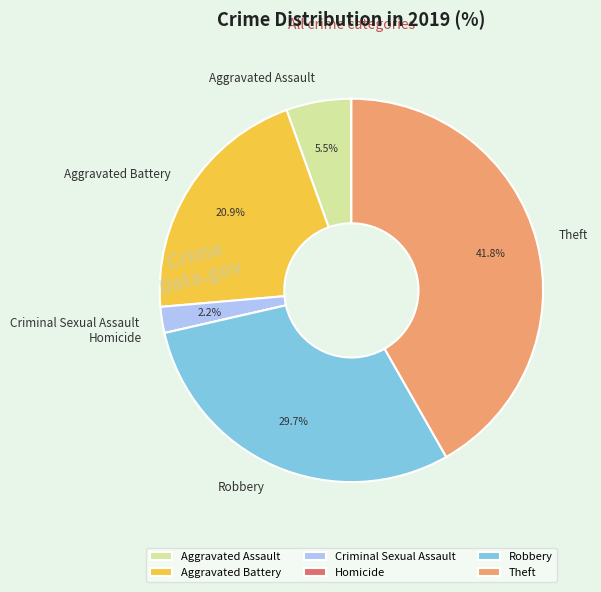

Between Theft and Aggravated Battery, which is larger?

Theft